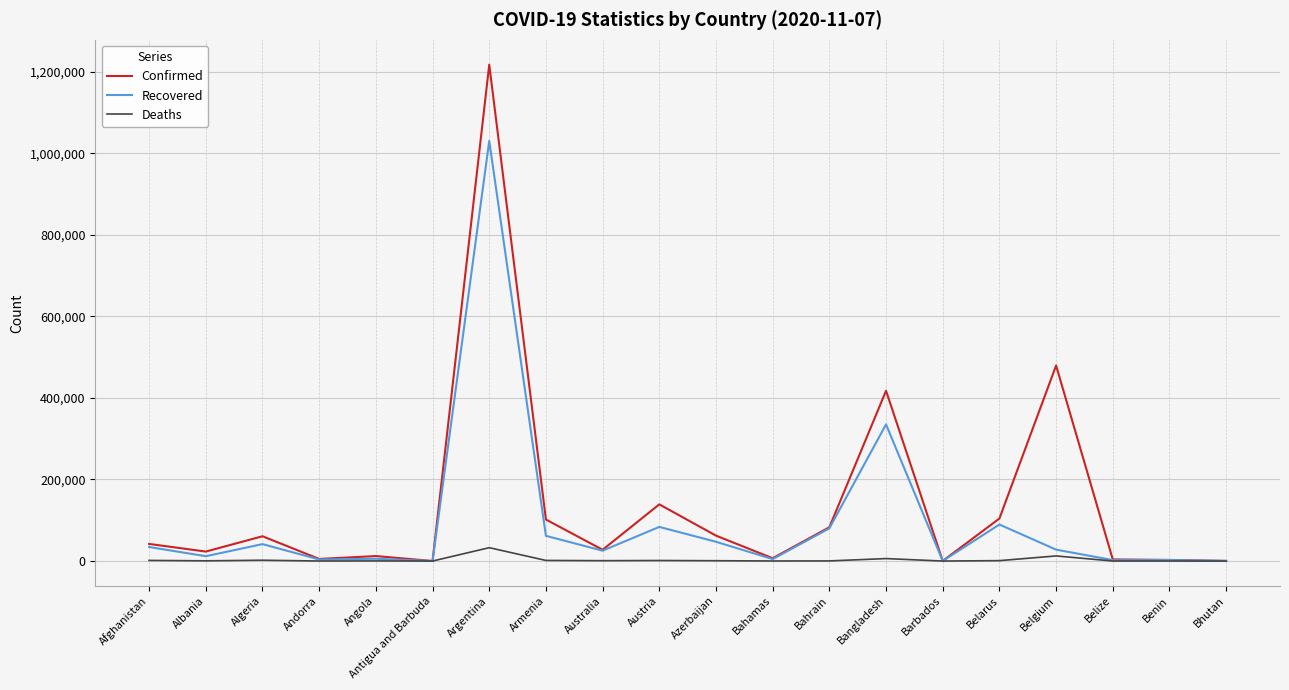

What is the minimum value for Confirmed?

130